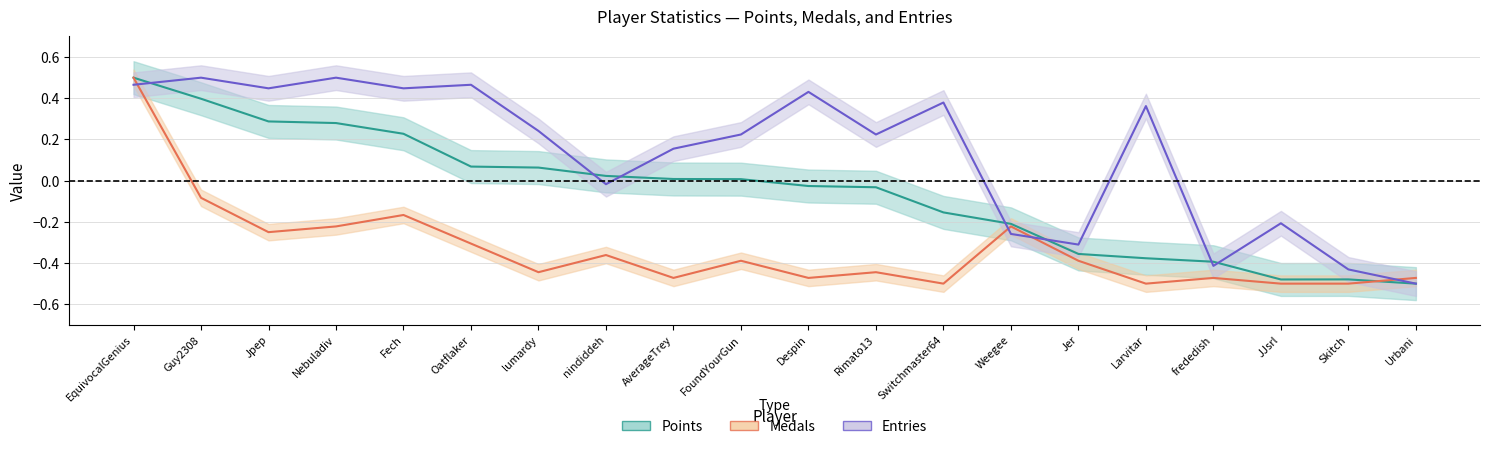

The Medals series shows -0.4 at lumardy. True or false?

True